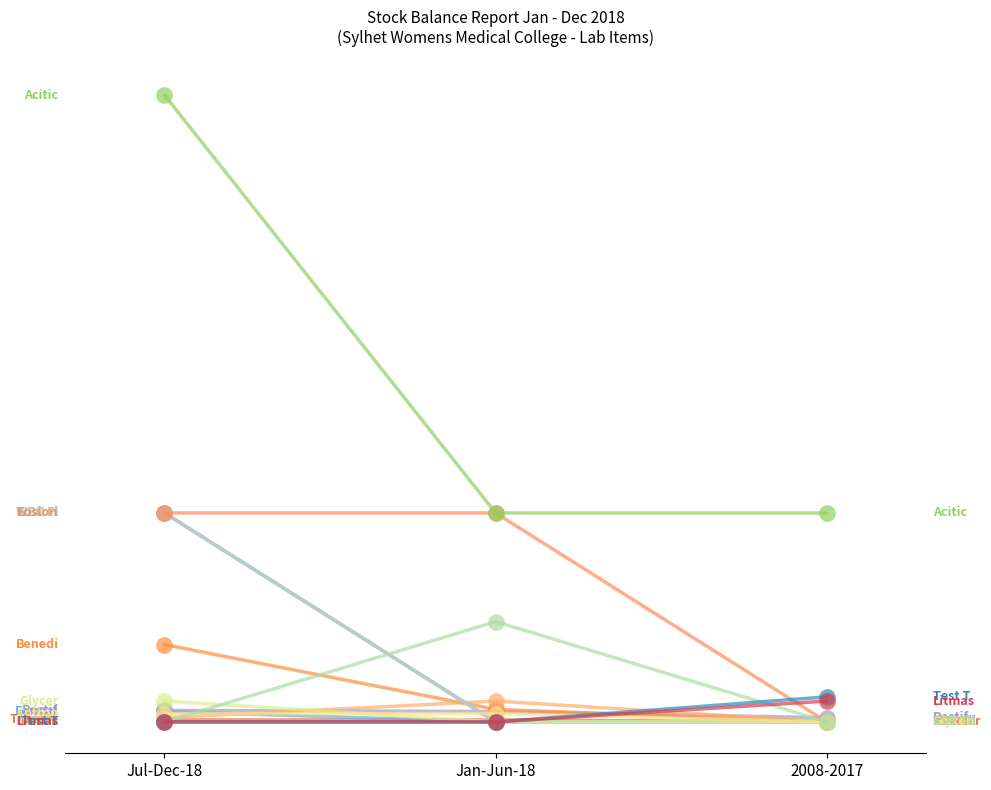

Does the chart have visible grid lines?

No